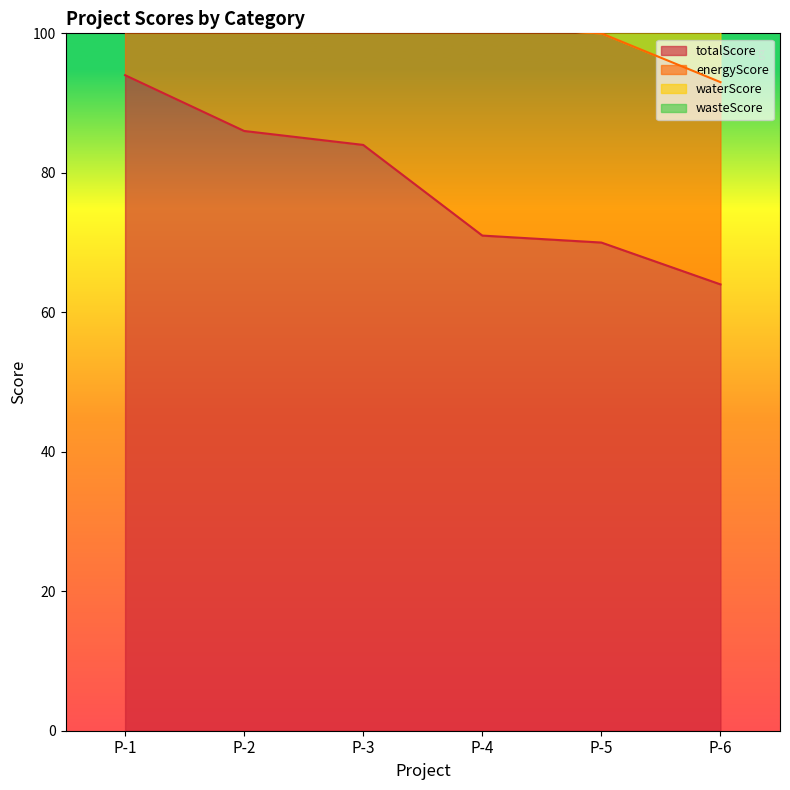

The value of totalScore at P-2 is 86. True or false?

True